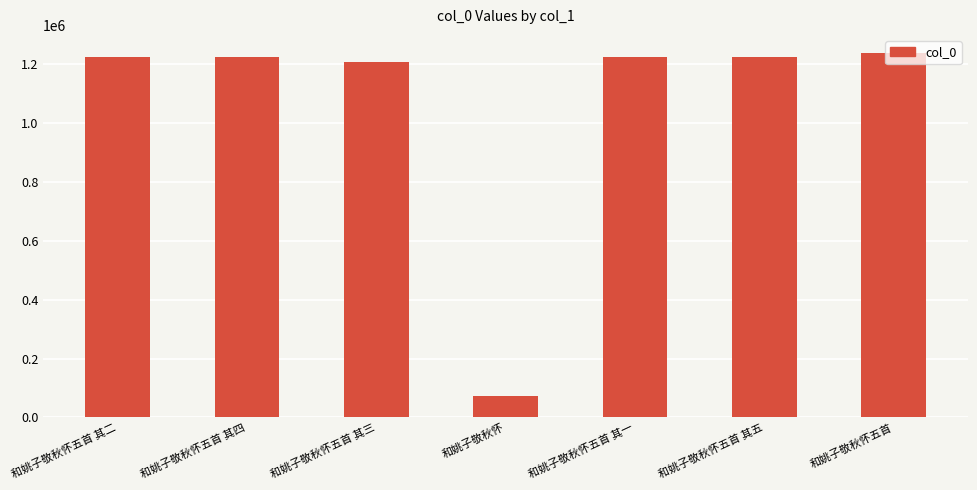

Which label corresponds to the largest value in the chart?

和姚子敬秋怀五首